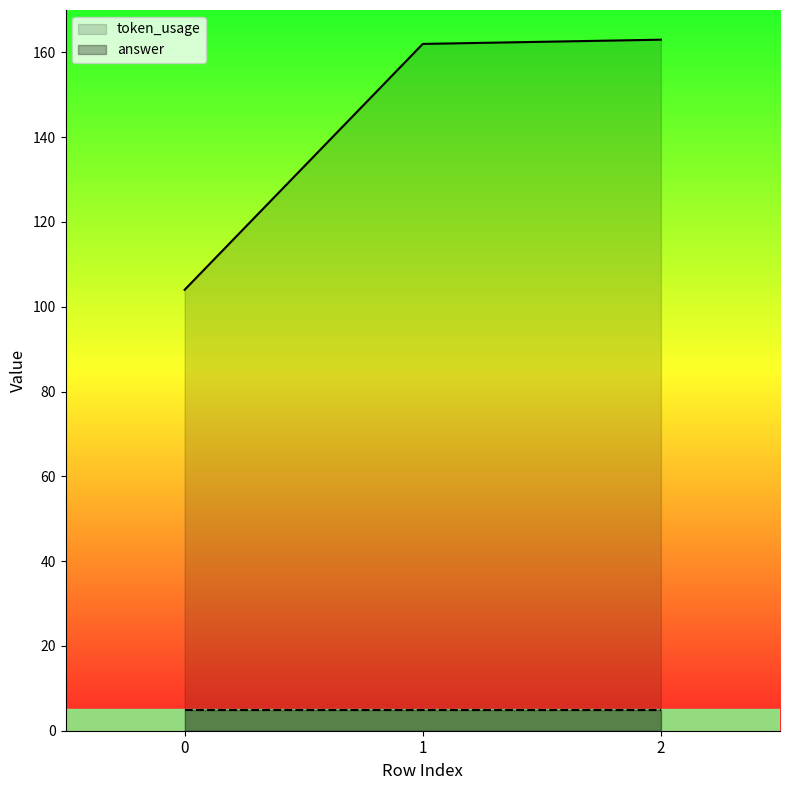

What is the value of the token_usage point at the 3rd from the left?

163